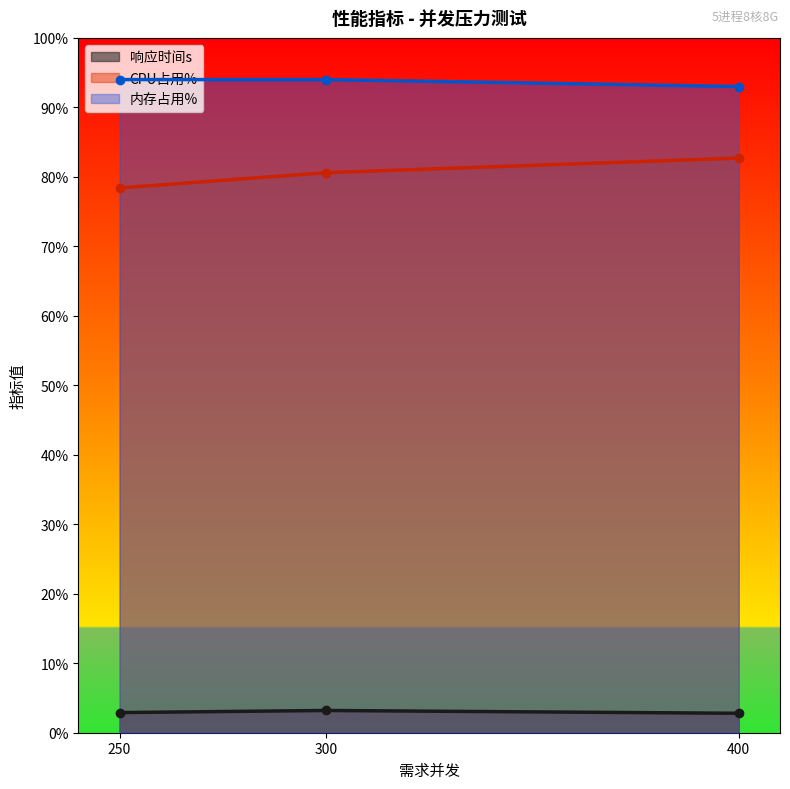

What is the spread (max minus min) of values at 300?

90.8